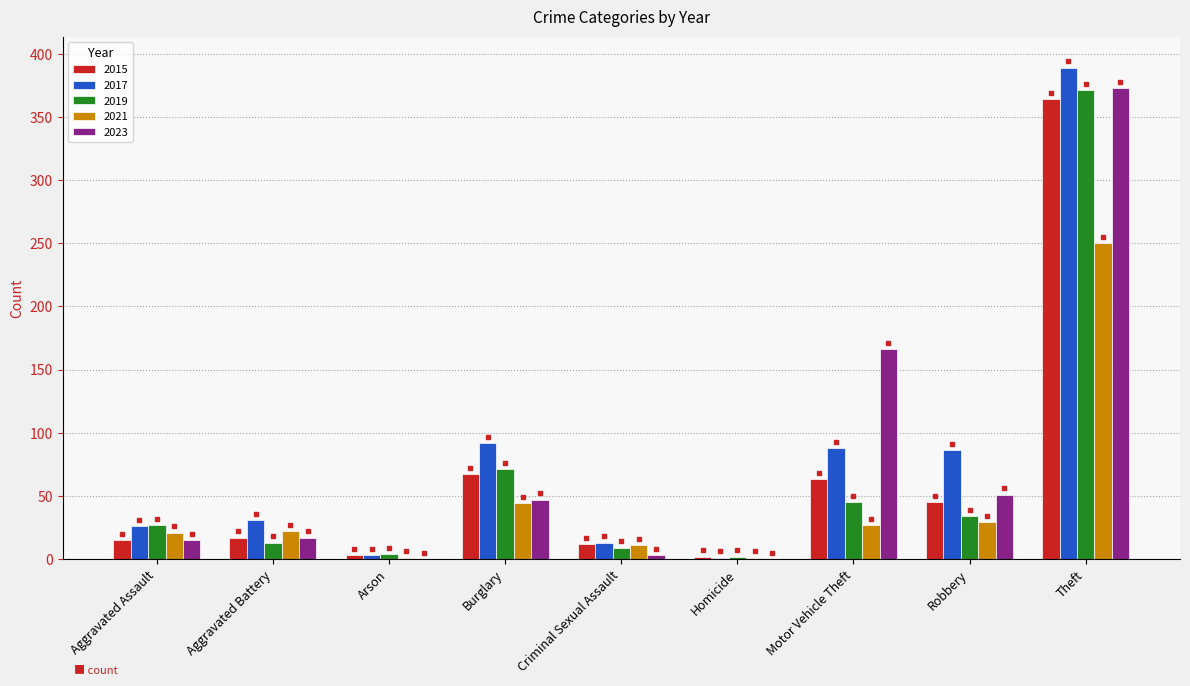

What are all the series names shown in the legend?

2015, 2017, 2019, 2021, 2023